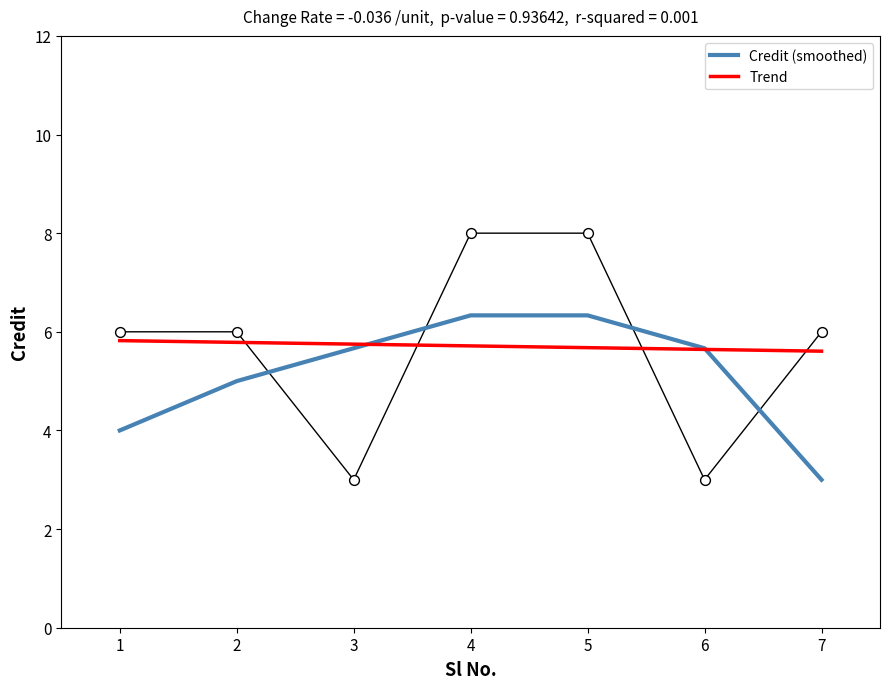

Approximately how many times larger is the value at 6 compared to 2?

0.5